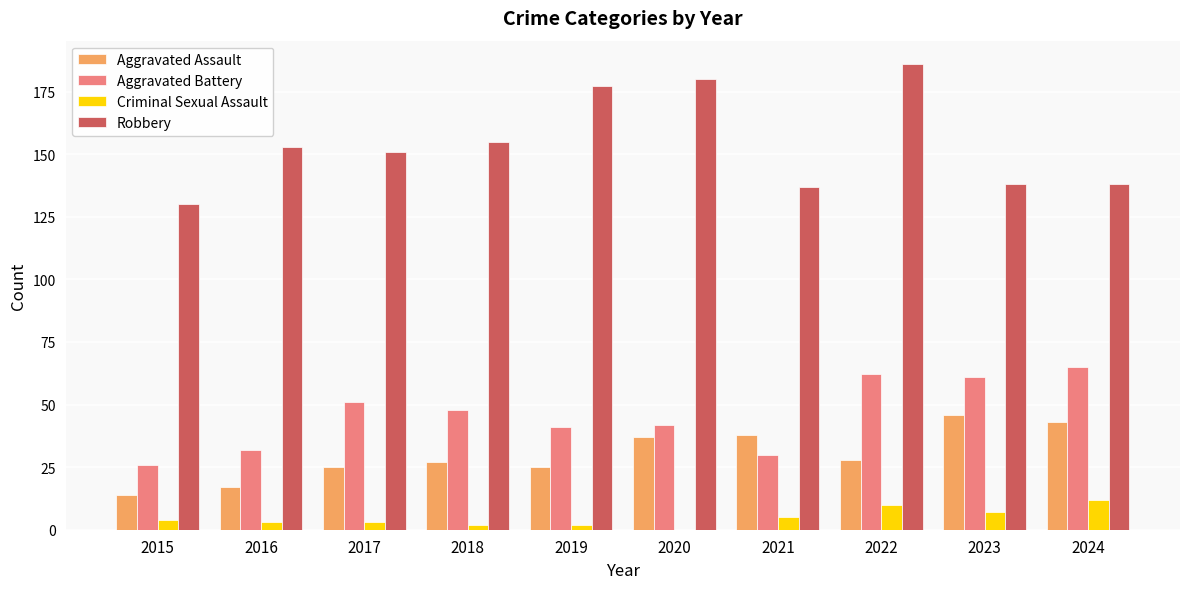

Which series has the widest spread of values?

Robbery